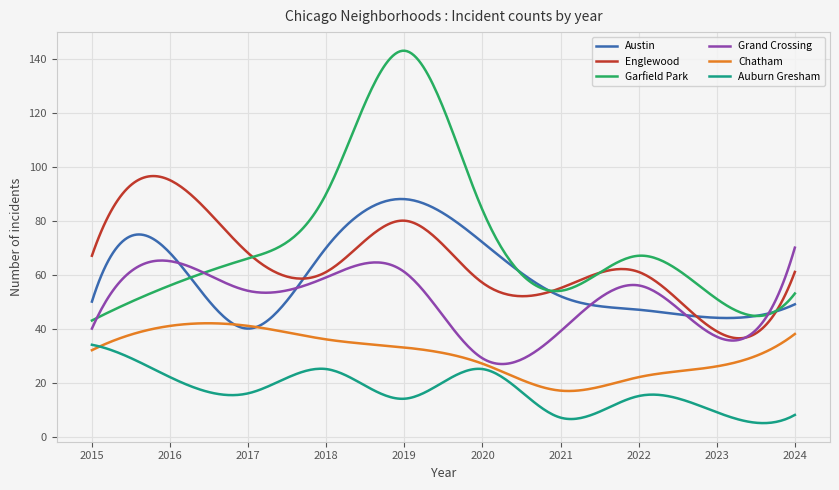

How many lines are shown in the chart?

6